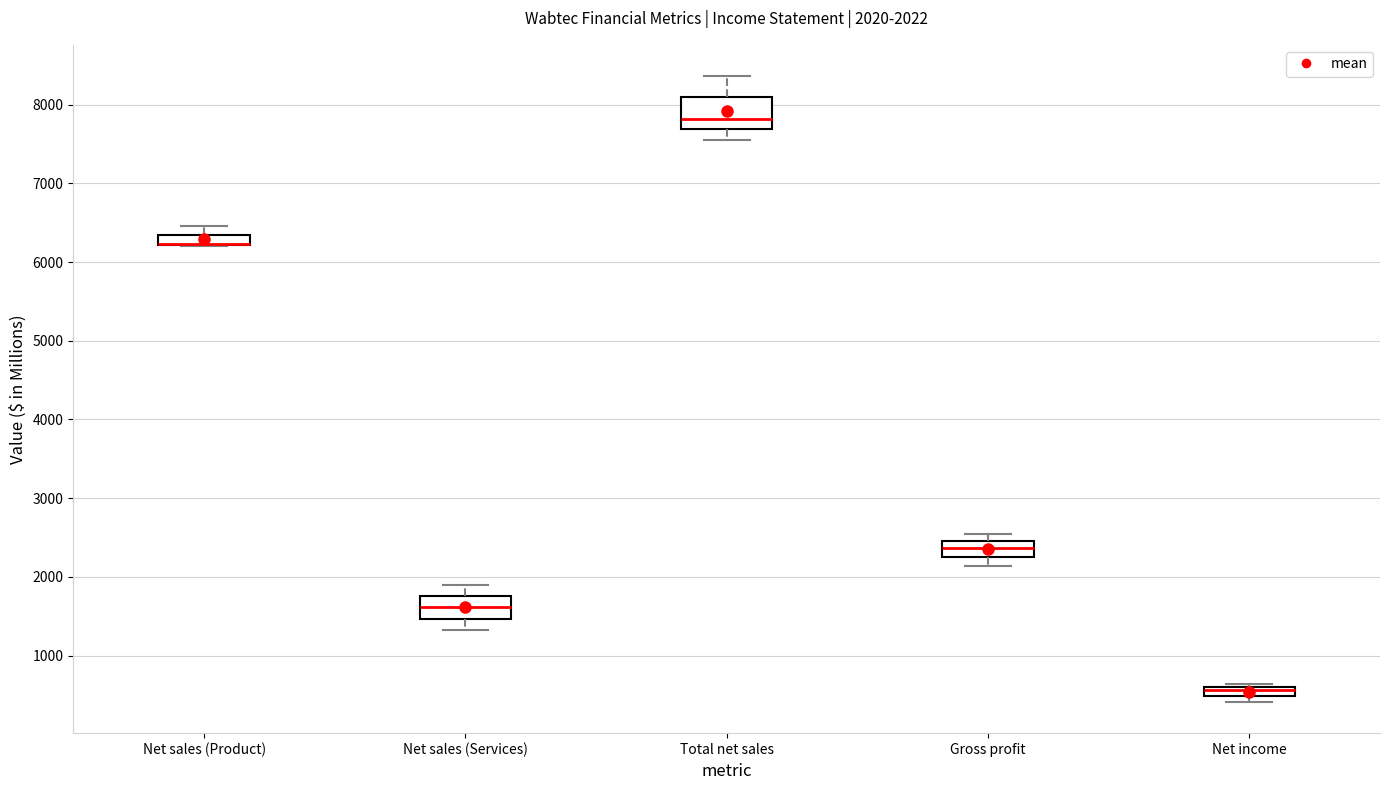

Comparing the boxes themselves (not the whiskers), which one is the tallest?

Total net sales